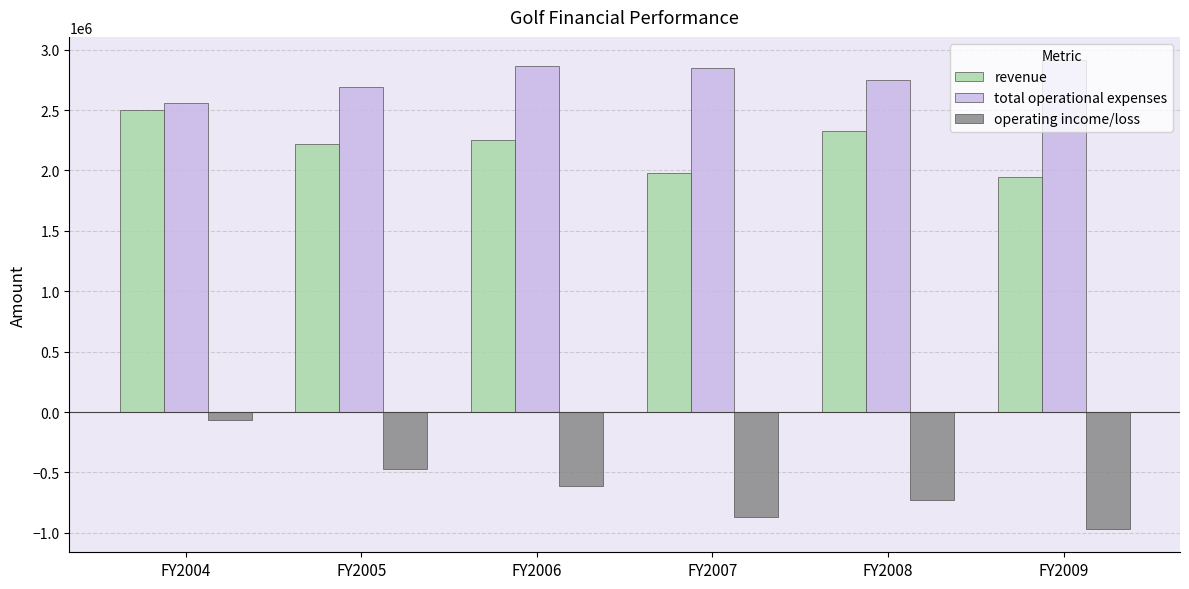

What is the difference between the maximum and minimum values in the operating income/loss series?

905150